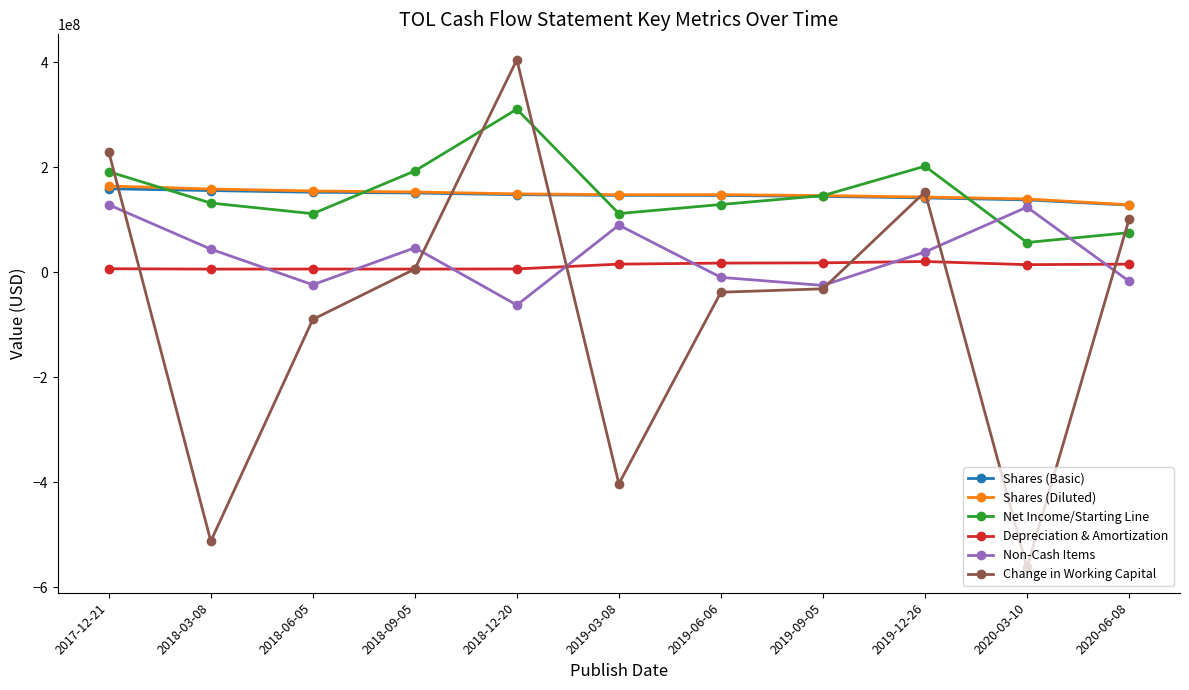

How many categories are shown in the chart?

11